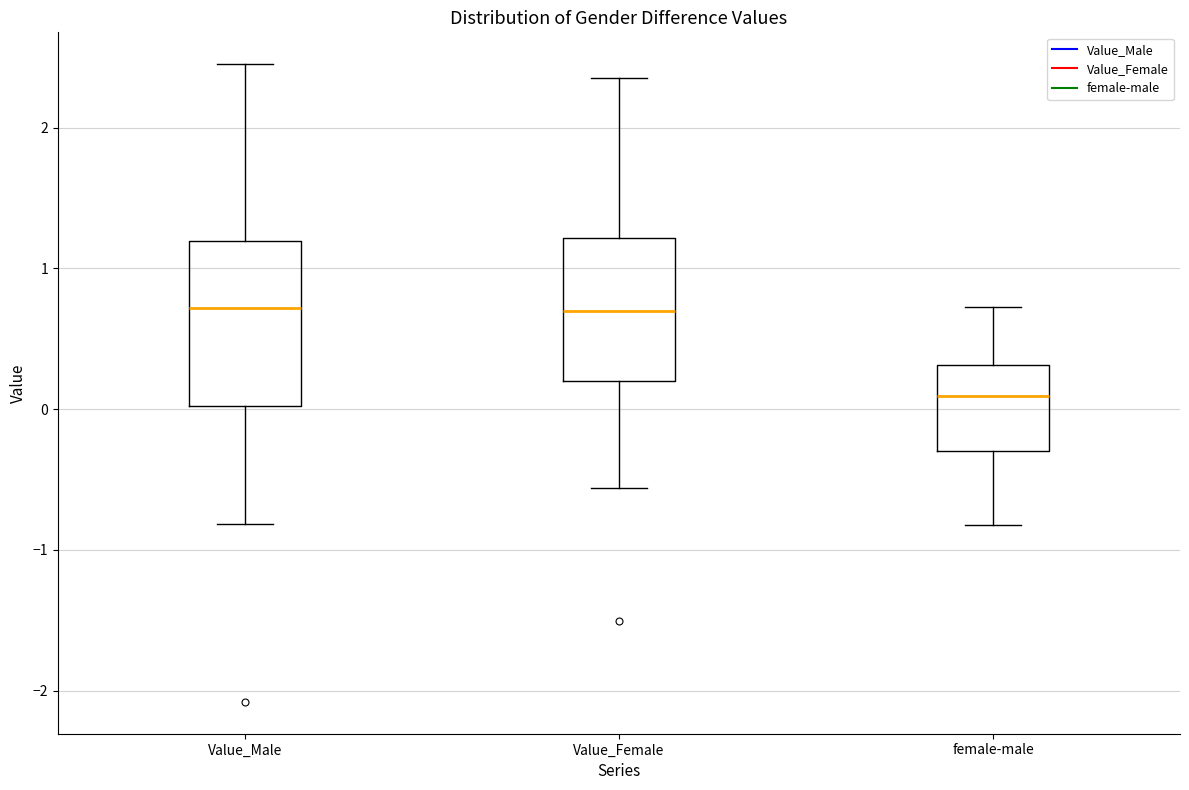

Comparing the boxes themselves (not the whiskers), which one is the tallest?

Value_Male